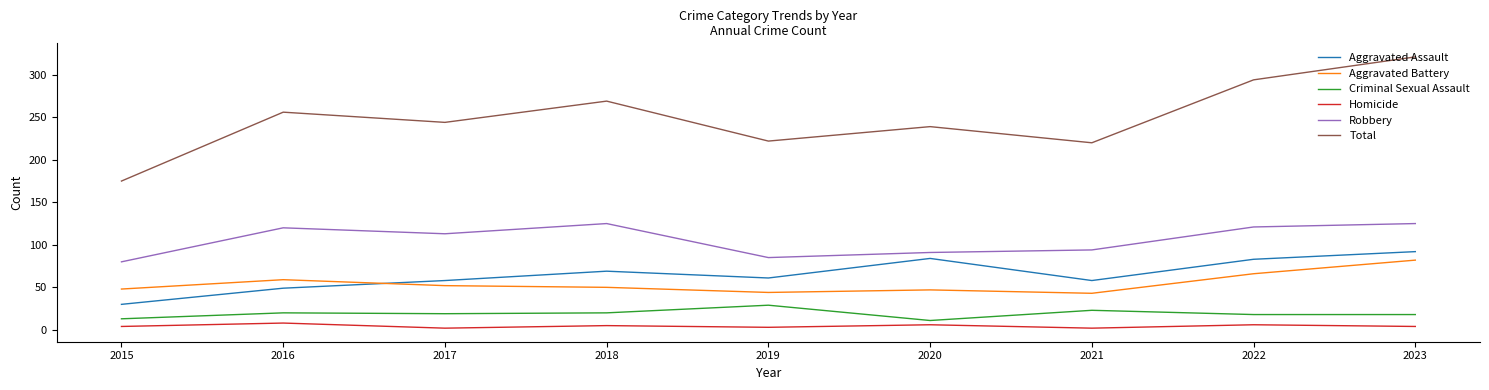

Is the value of Criminal Sexual Assault at 2019 greater than the value of Robbery at 2016?

No